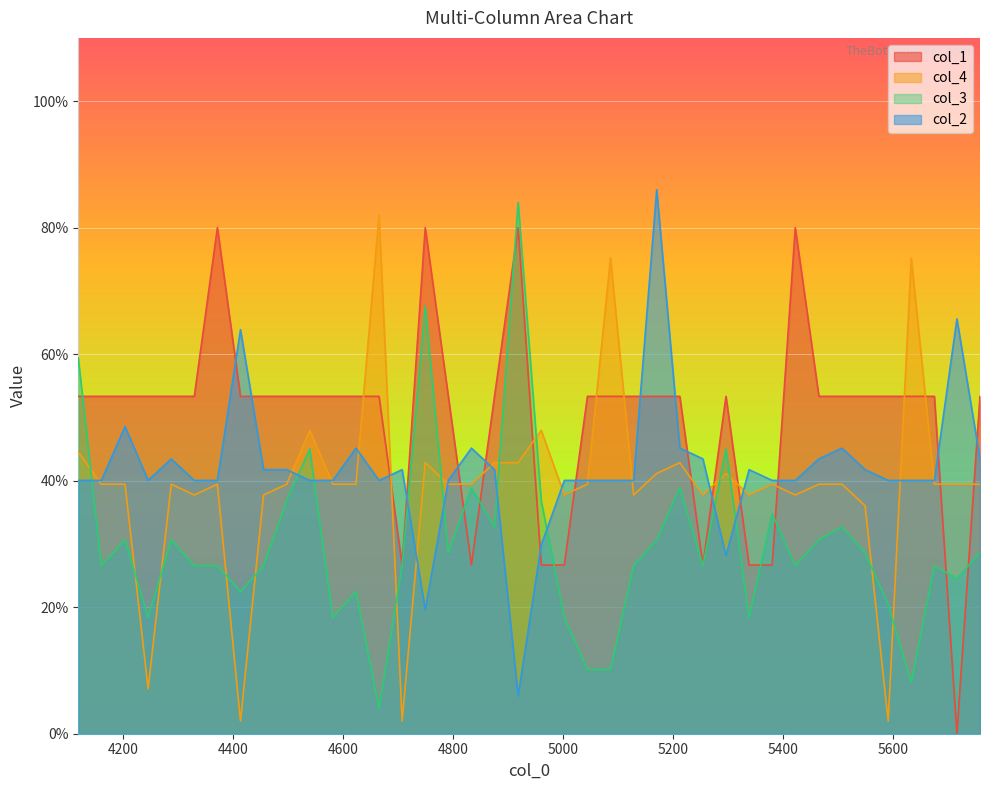

What is the value of the col_4 point at the 31st from the left?

39.4